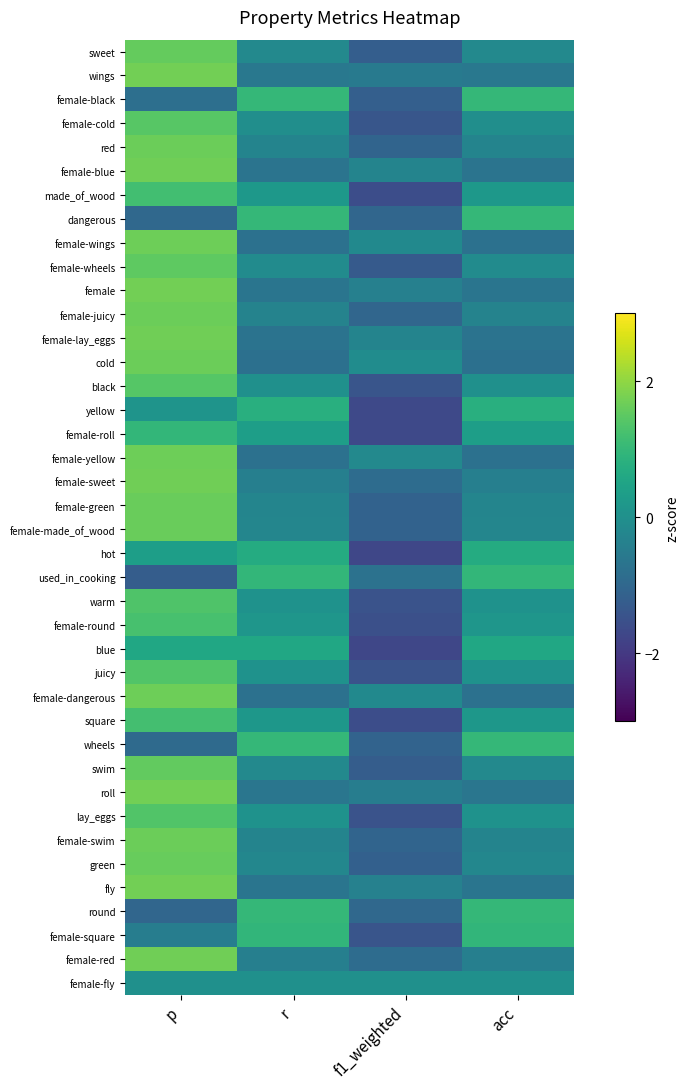

How many distinct data groups are displayed?

40